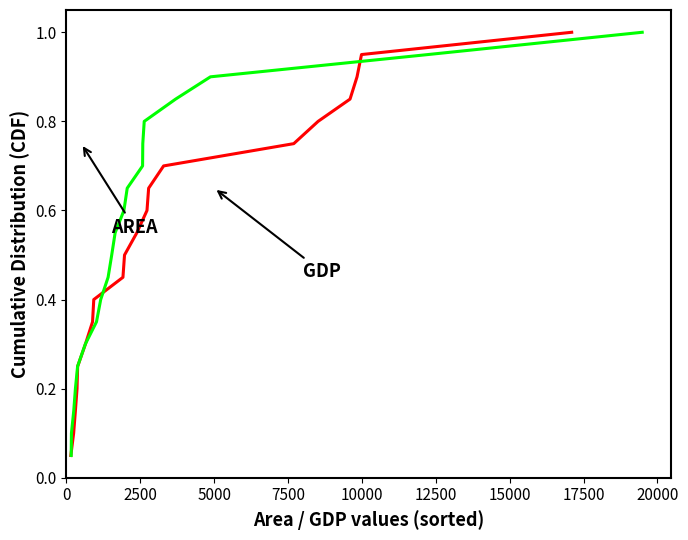

Does the chart display data point markers on the line(s)?

No